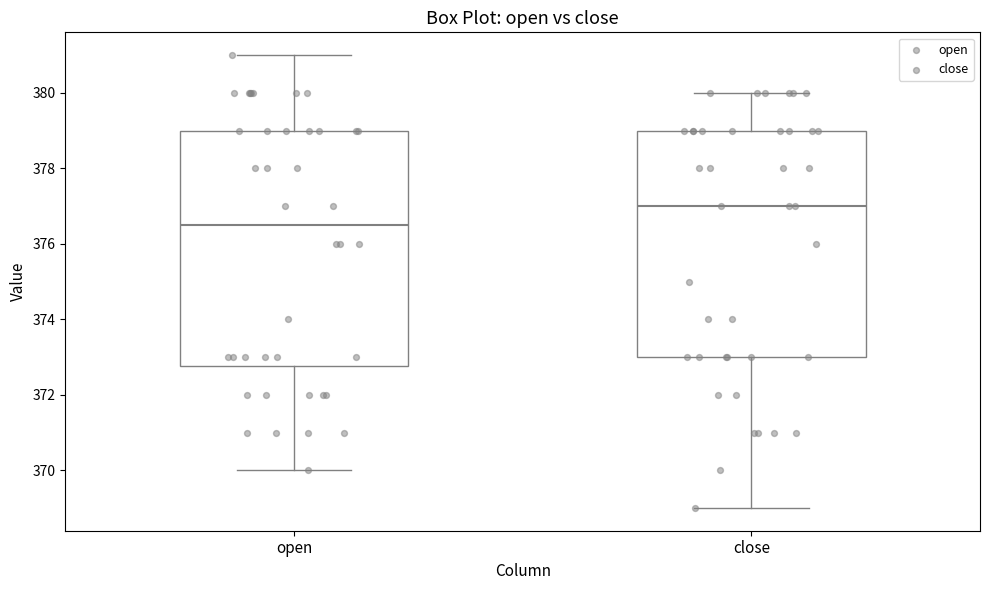

Which box is the tallest, from its lower edge to its upper edge?

open